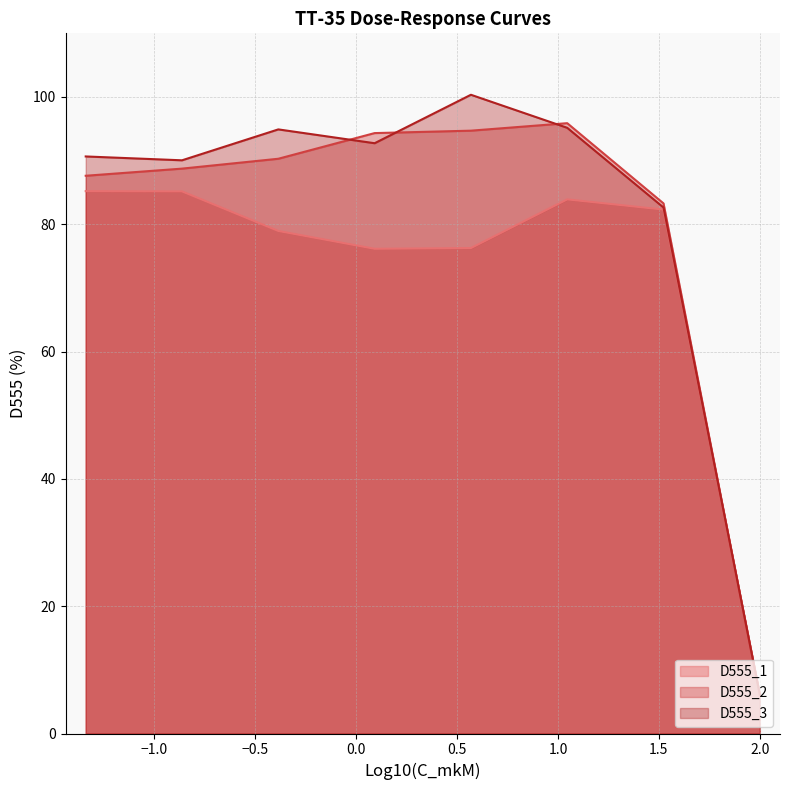

How many lines are shown in the chart?

3